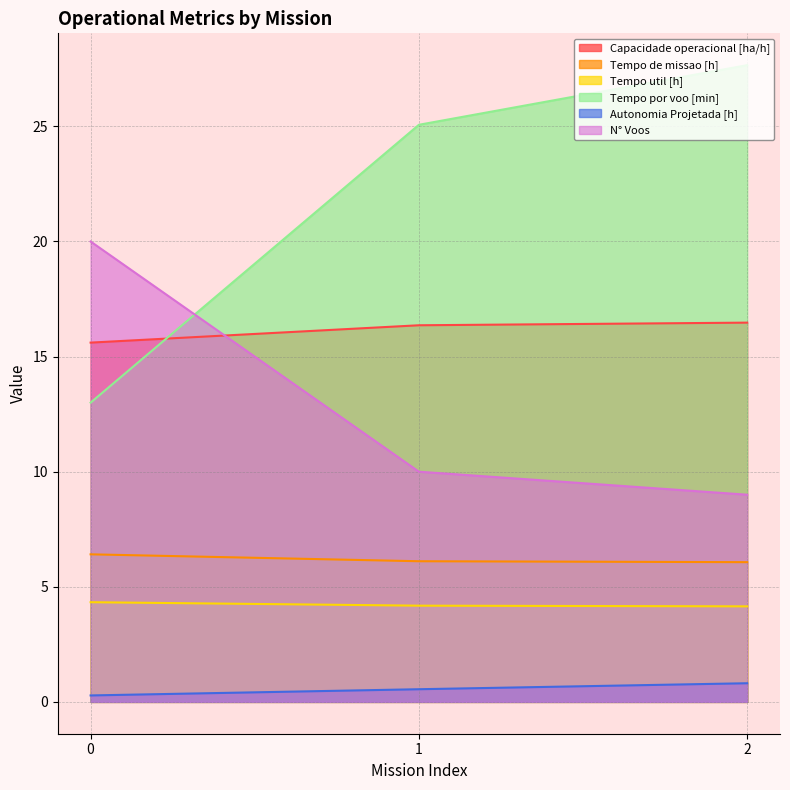

How many distinct data groups are displayed?

6